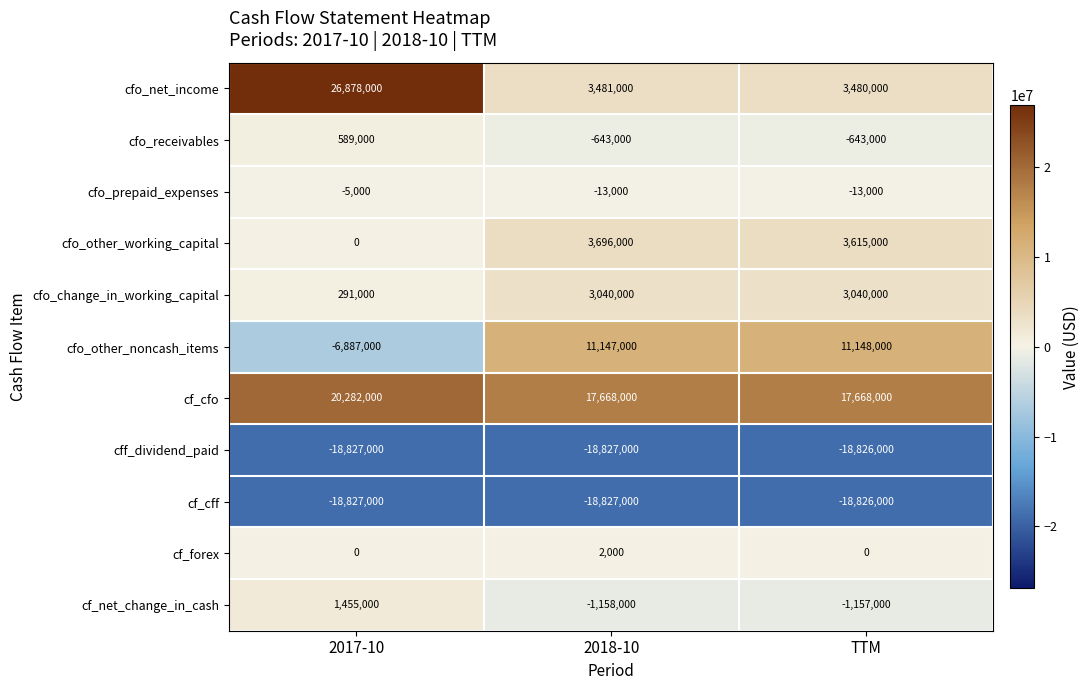

Count the number of categories in the chart.

3